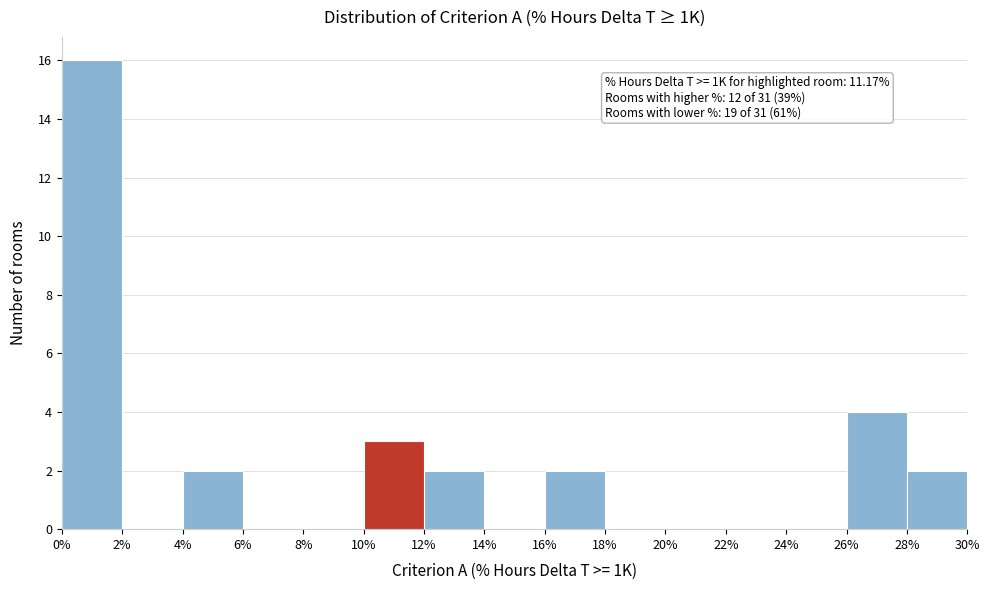

Over which range of the x-axis is the bar tallest?

0% to 2%